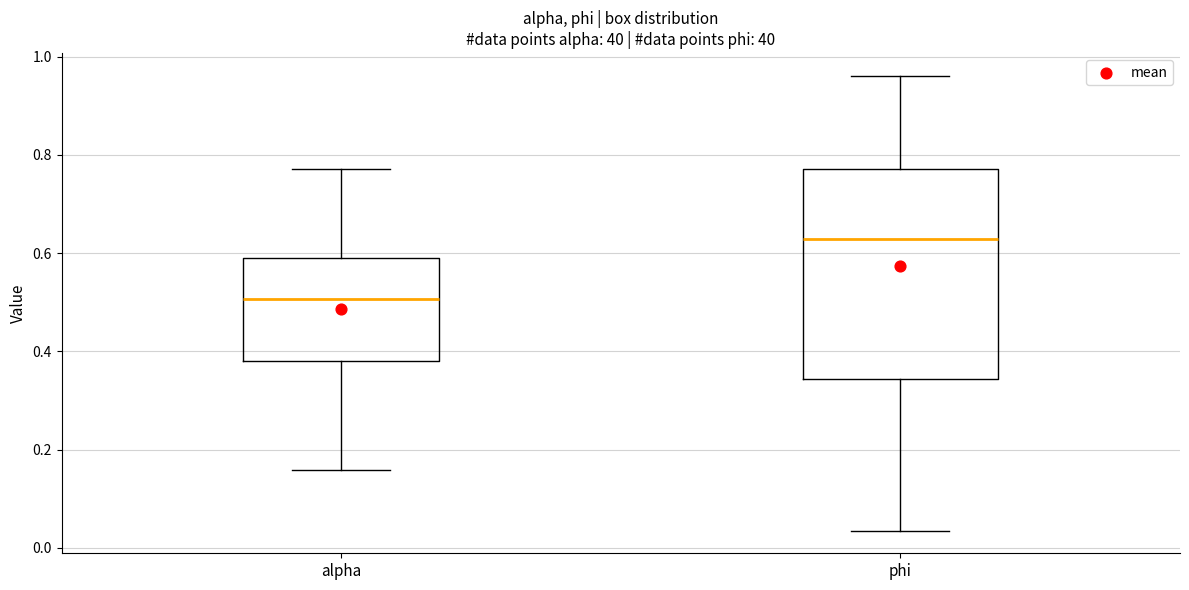

Reading left to right, transcribe this box plot: for each box, give where its median line is, the range the box spans, and where its two whiskers end, as read against the y-axis. The values are not printed on the chart, so give them approximately, as read against the axis.

alpha: median 0.50, box 0.38 to 0.58, whiskers 0.16 to 0.78
phi: median 0.62, box 0.34 to 0.78, whiskers 0.04 to 0.96